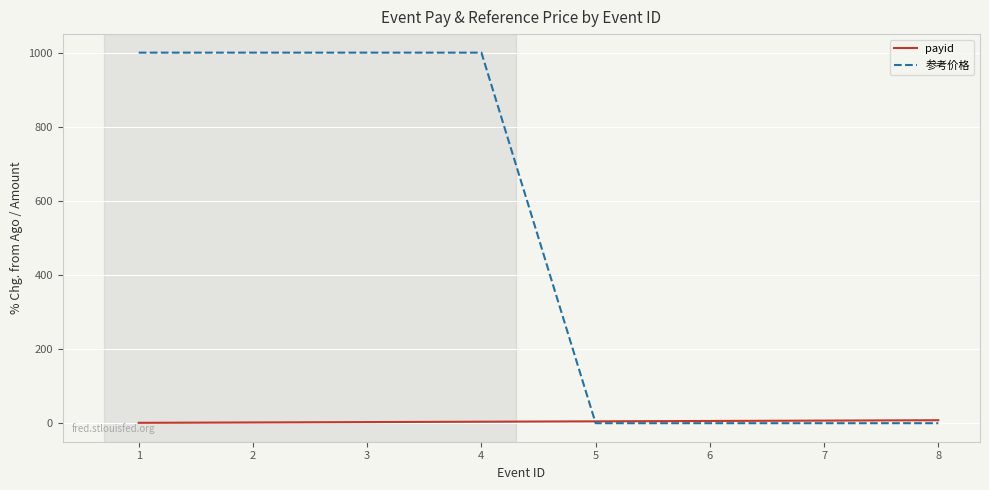

Which series has the widest spread of values?

参考价格